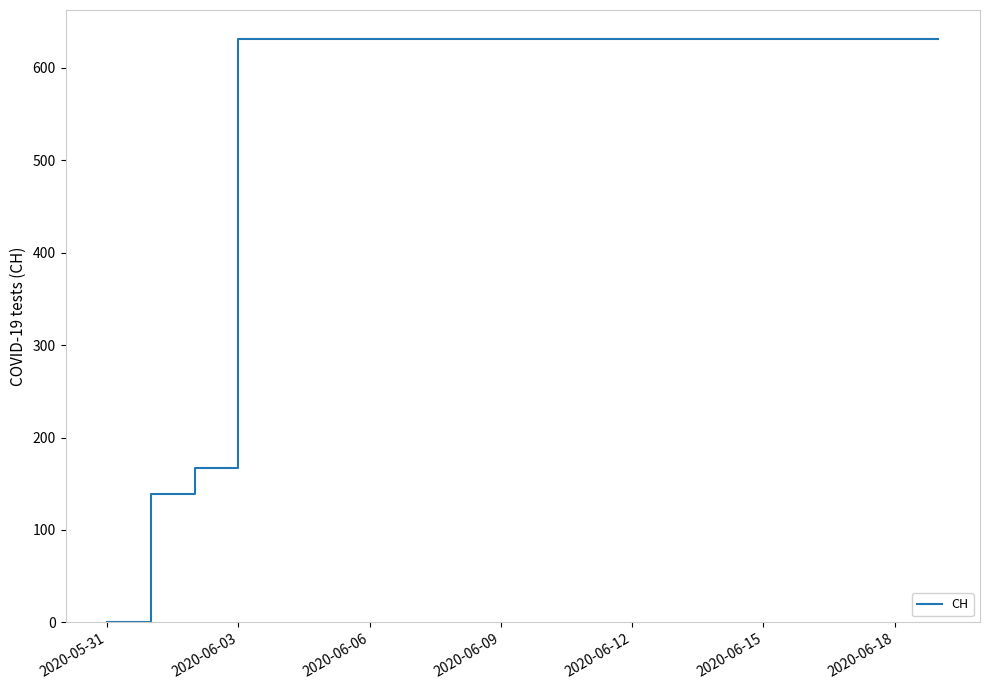

What is the difference between the maximum and minimum values?

631